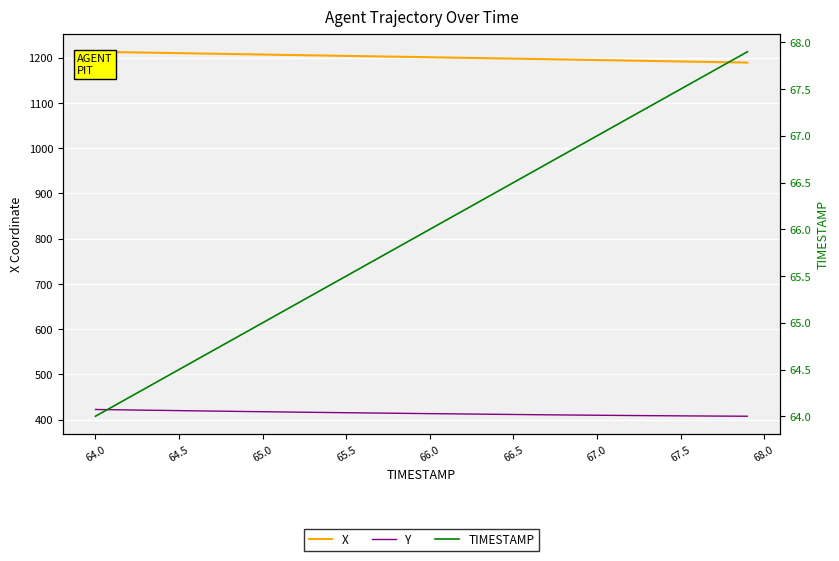

Is the value of Y at 33 greater than the value of X at 35?

No